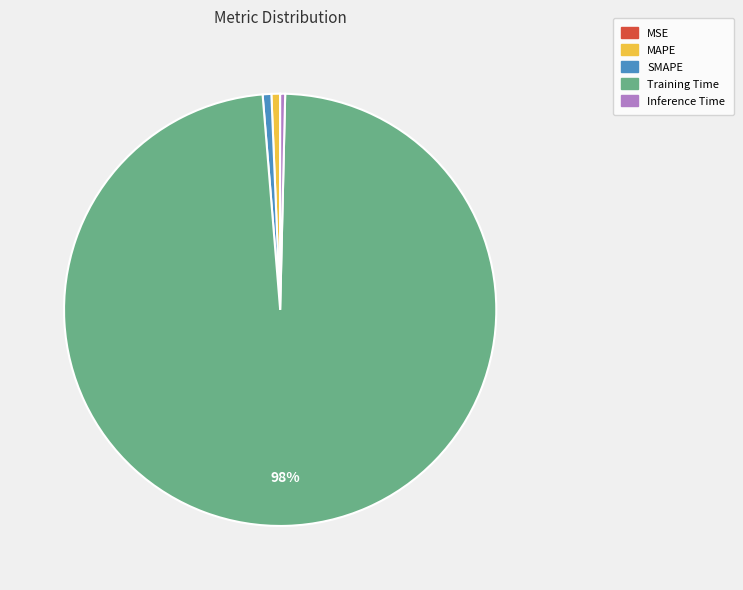

Which category has the biggest portion of the pie?

Training Time